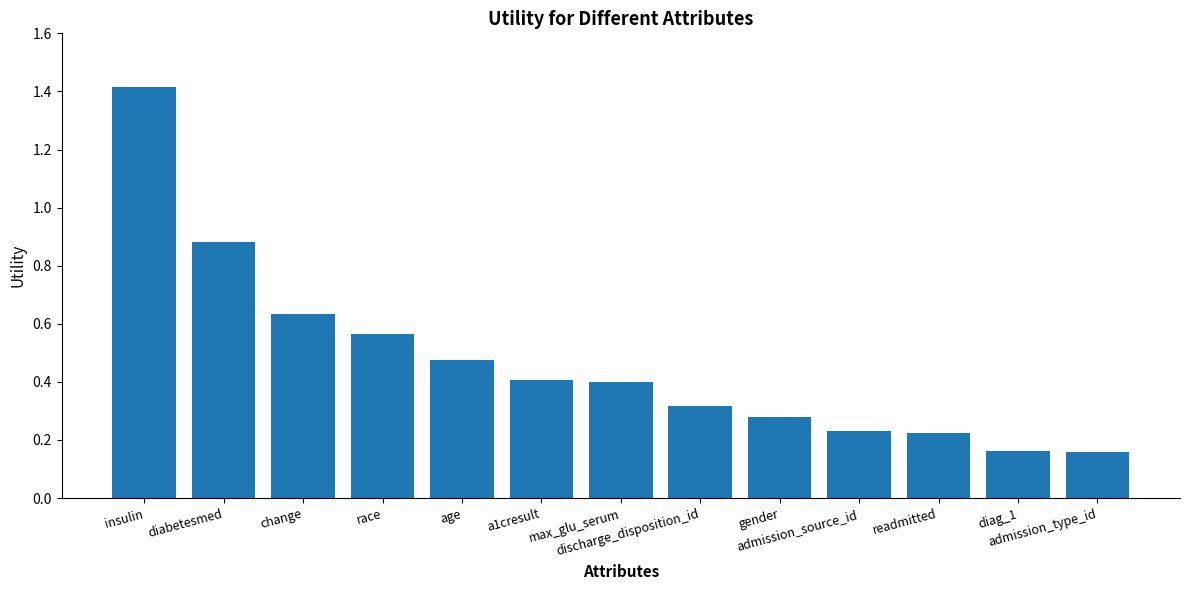

What is the label of the 8th bar from the left?

discharge_disposition_id